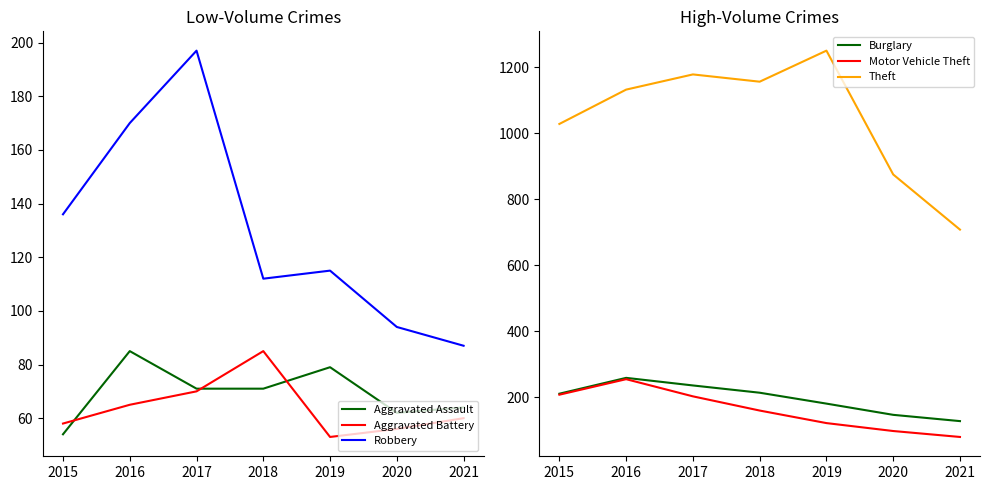

In Theft, how many points are lower than both neighbors (excluding endpoints)?

1